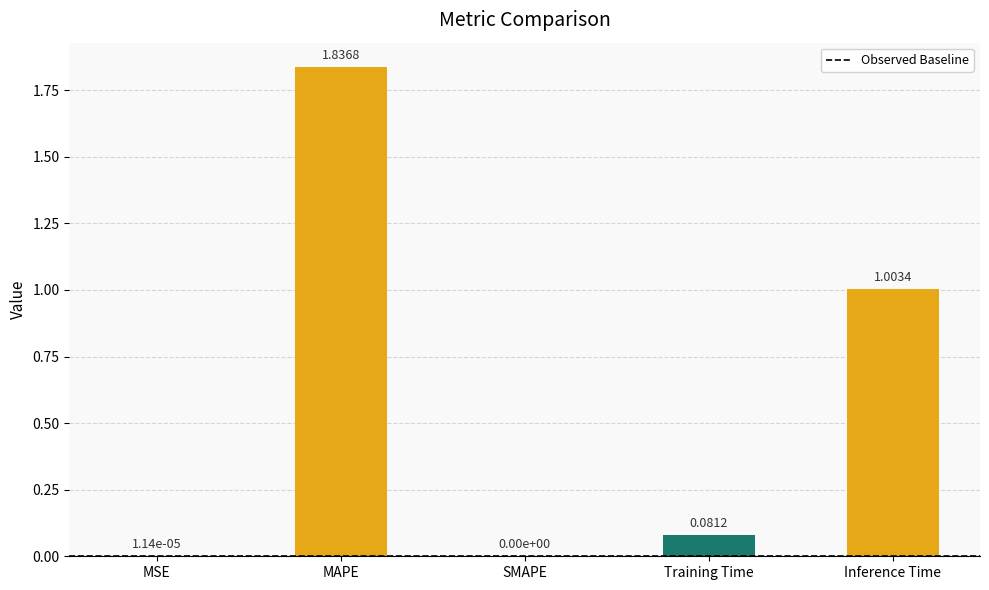

Are the bars grouped side by side (vs. stacked)?

No